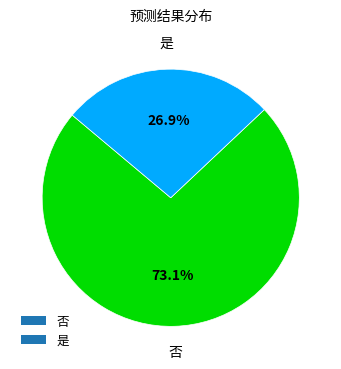

What is the ratio of the value at 是 to the value at 否?

0.4